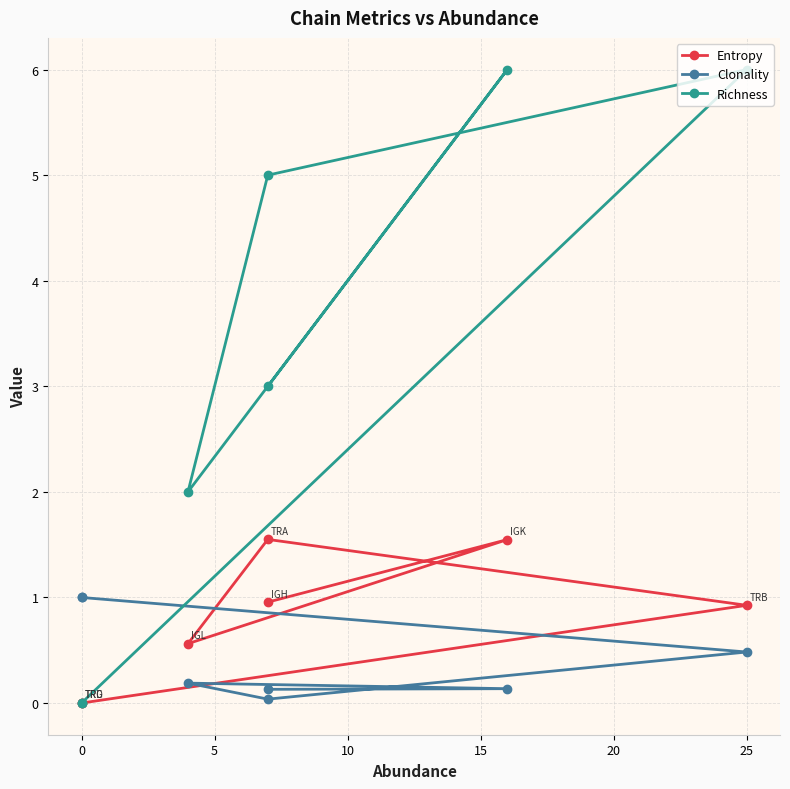

True or false: Richness and Entropy intersect in this chart.

False